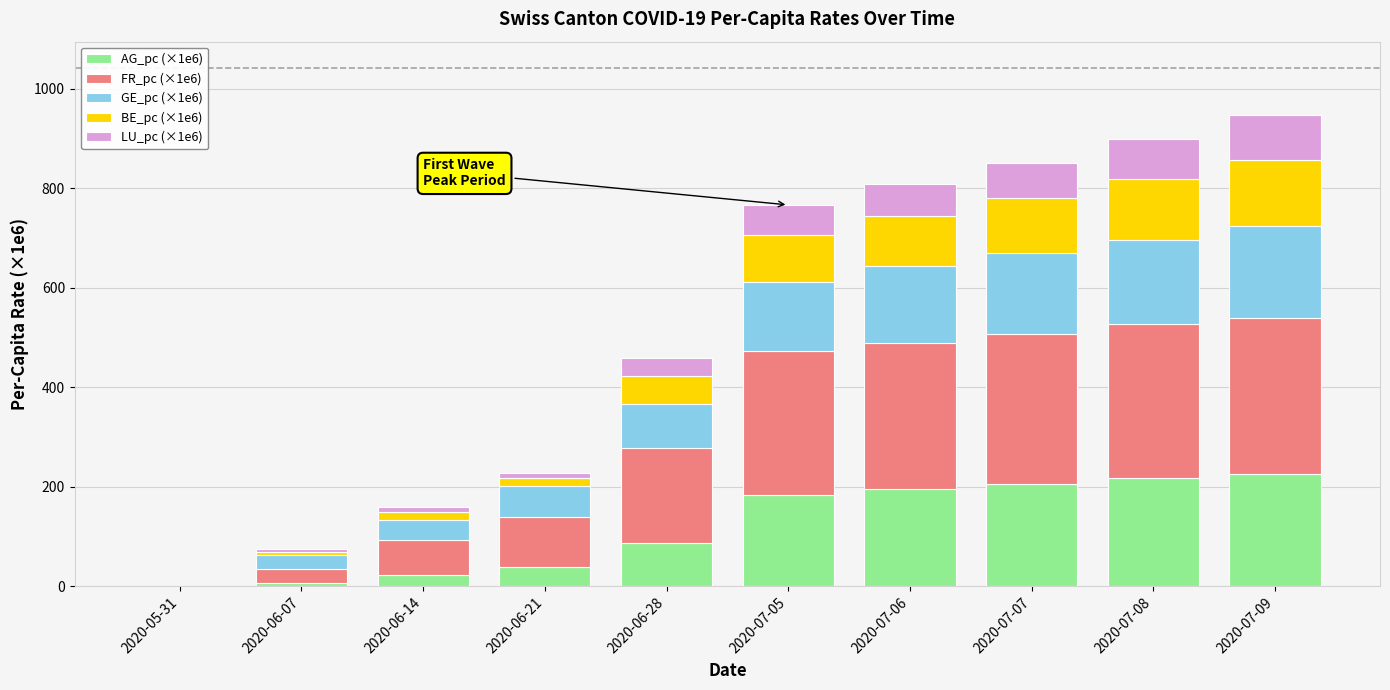

What are all the series names shown in the legend?

AG_pc (×1e6), FR_pc (×1e6), GE_pc (×1e6), BE_pc (×1e6), LU_pc (×1e6)